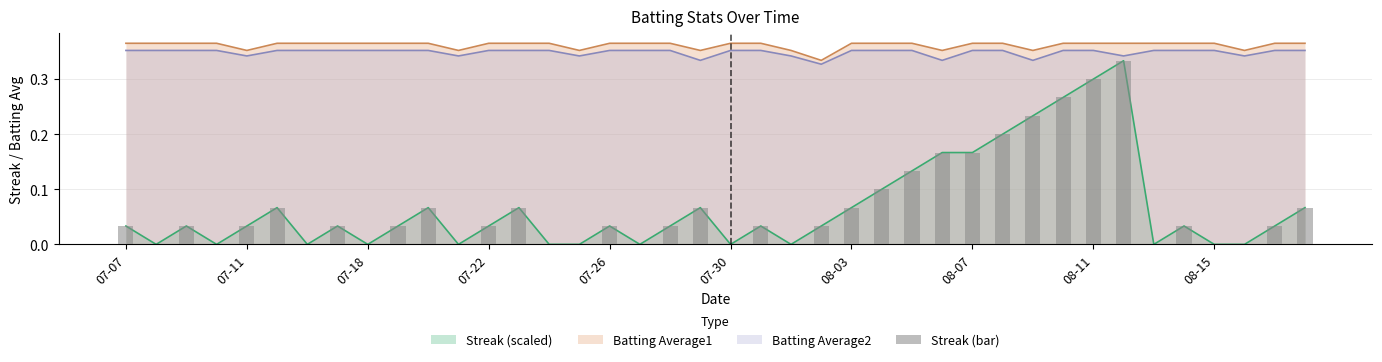

Count the values in the range 0 to 1.

40